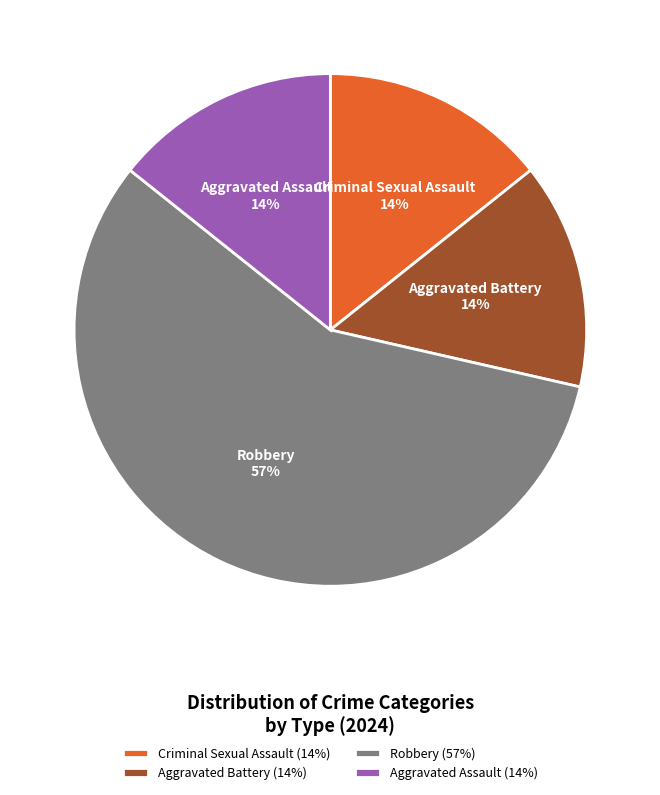

Is there any slice that represents more than half of the pie?

Yes